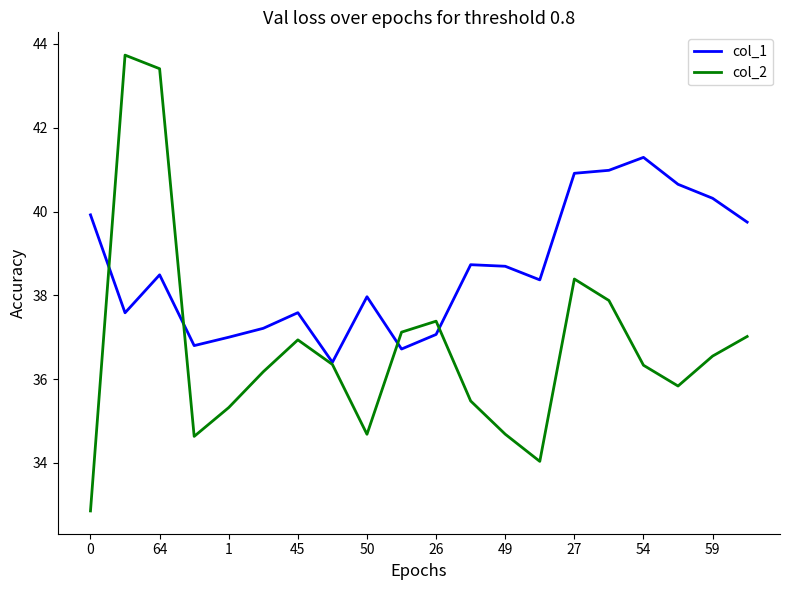

What is the greatest value displayed?

43.7